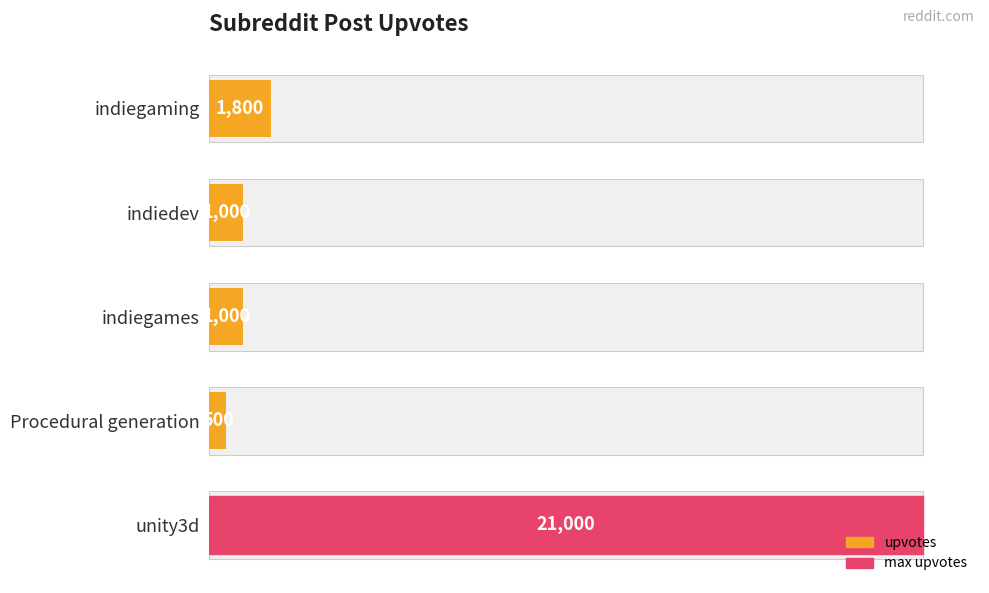

Are the bars grouped side by side (vs. stacked)?

No